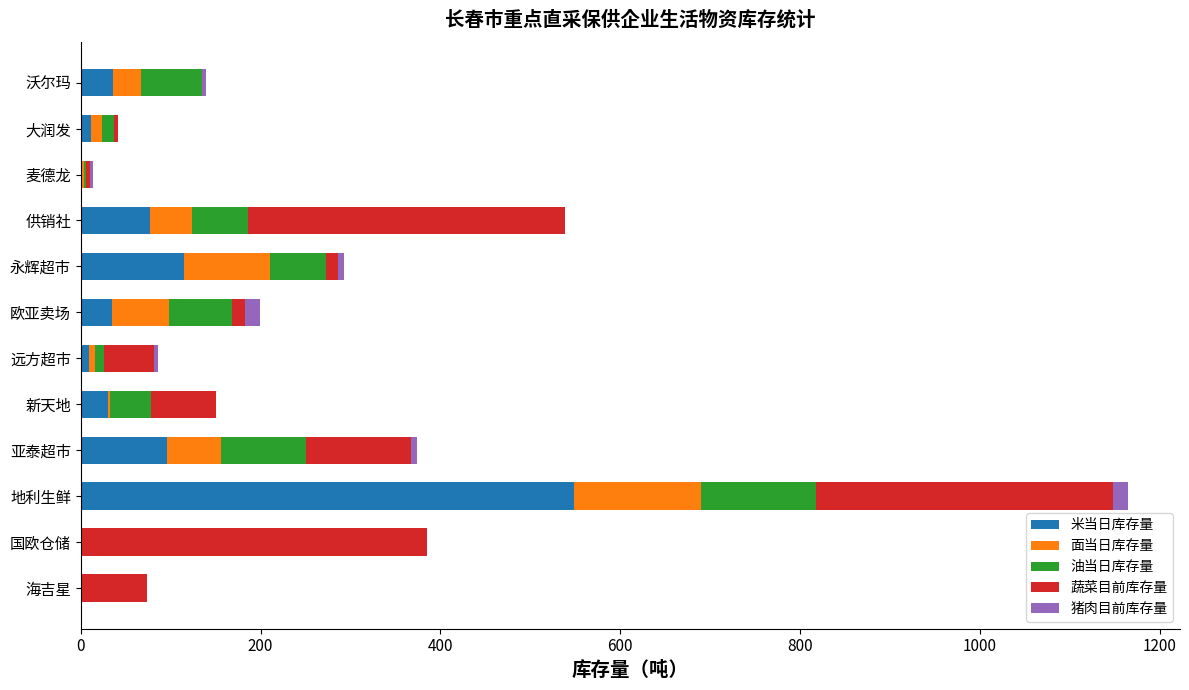

Which category has the highest value in the 米当日库存量 series?

地利生鲜